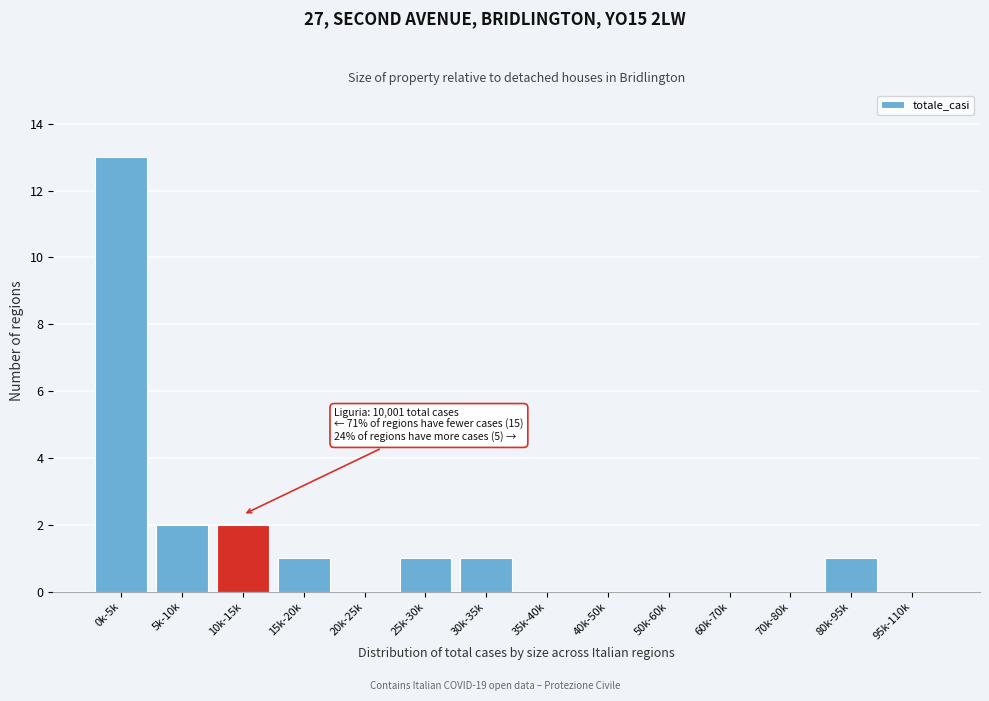

Reading left to right, extract all data points from this chart.

0k-5k=13	5k-10k=2	10k-15k=2	15k-20k=1	20k-25k=0	25k-30k=1	30k-35k=1	35k-40k=0	40k-50k=0	50k-60k=0	60k-70k=0	70k-80k=0	80k-95k=1	95k-110k=0